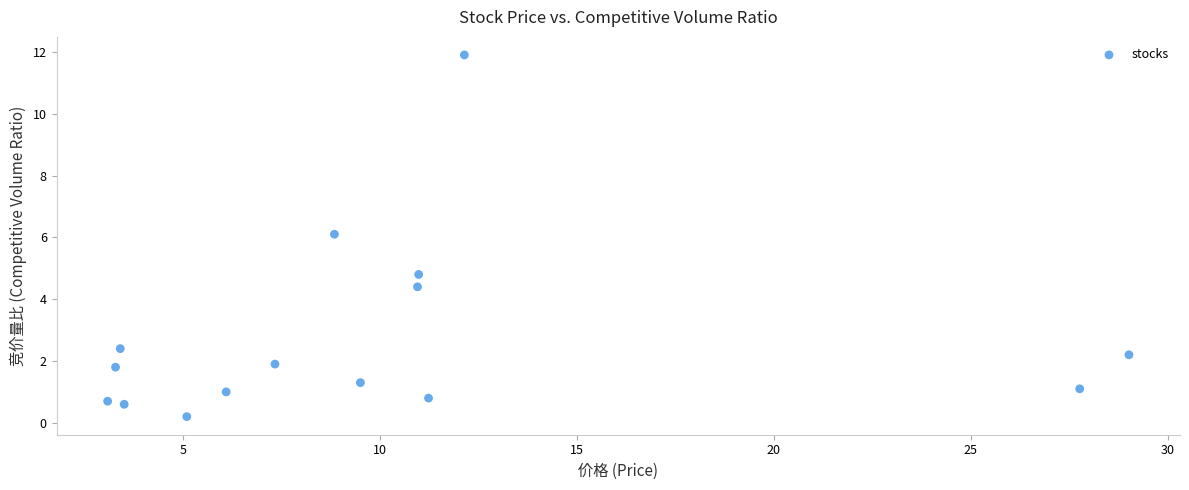

What is the range of Y values (max minus min)?

11.7